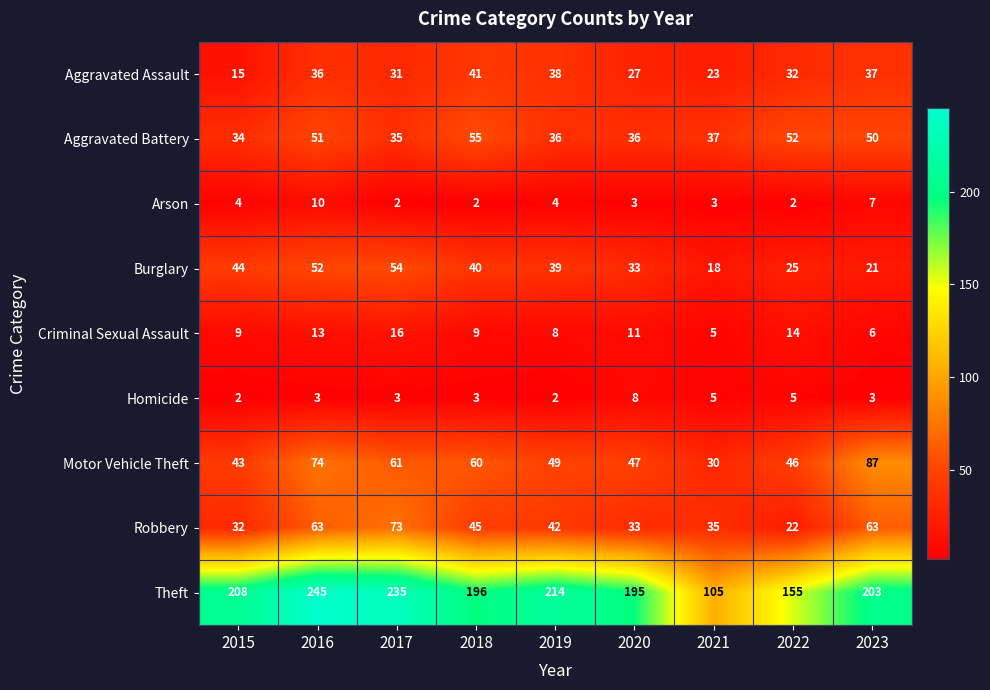

Between 2016 and 2017, which series saw the biggest shift?

Aggravated Battery